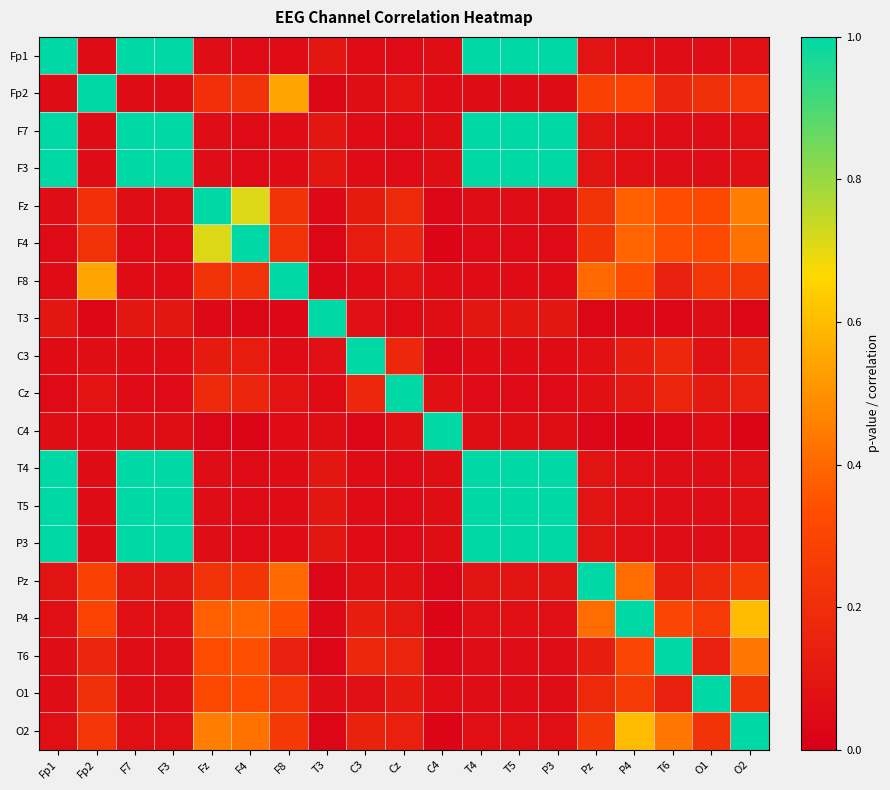

Between T4 and Pz, which is larger?

T4